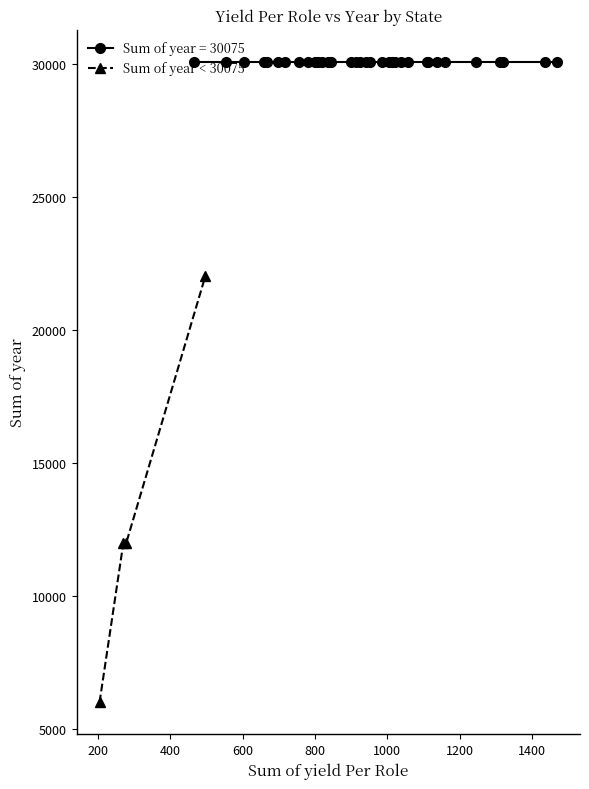

True or false: Sum of year < 30075 has more than 1 points higher than both neighbors.

False